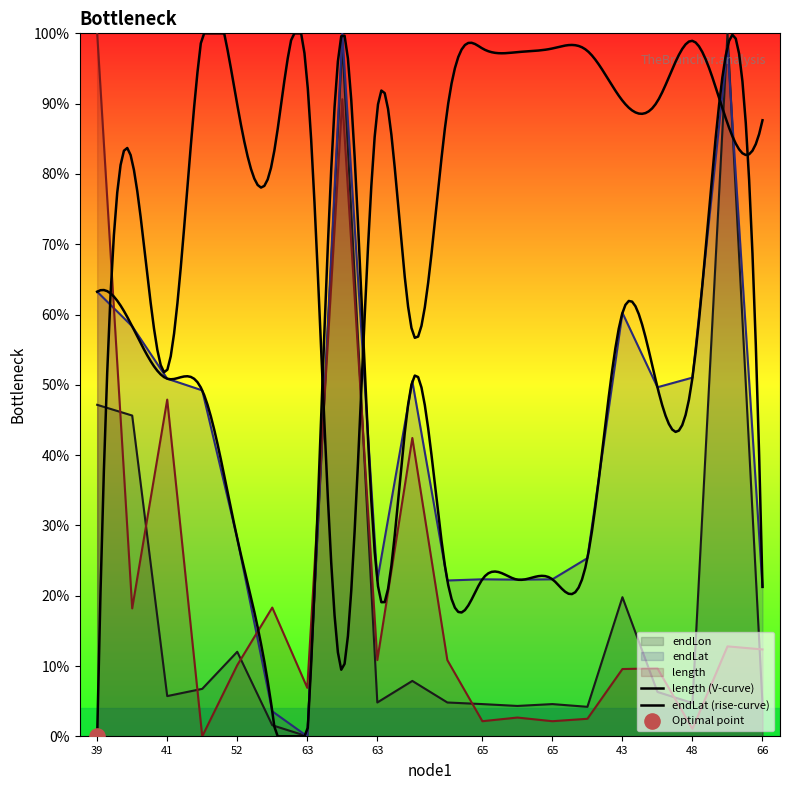

What are all the series names shown in the legend?

endLon, endLat, length